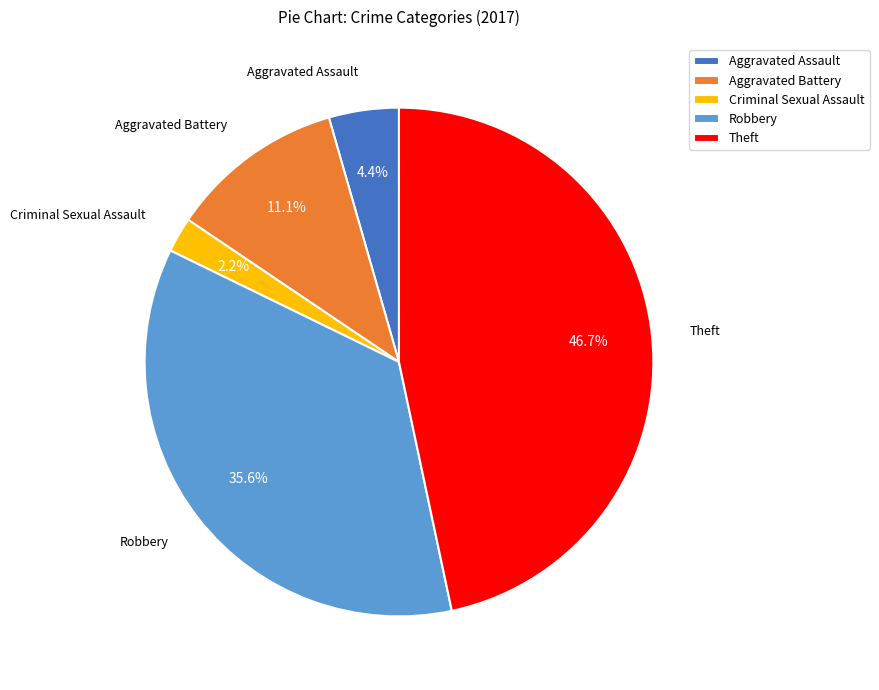

How many segments does this pie chart have?

5